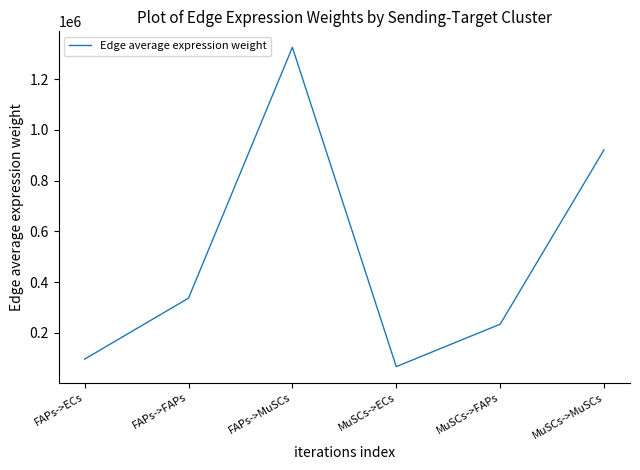

List the labels in order of value, smallest first.

MuSCs->ECs, FAPs->ECs, MuSCs->FAPs, FAPs->FAPs, MuSCs->MuSCs, FAPs->MuSCs